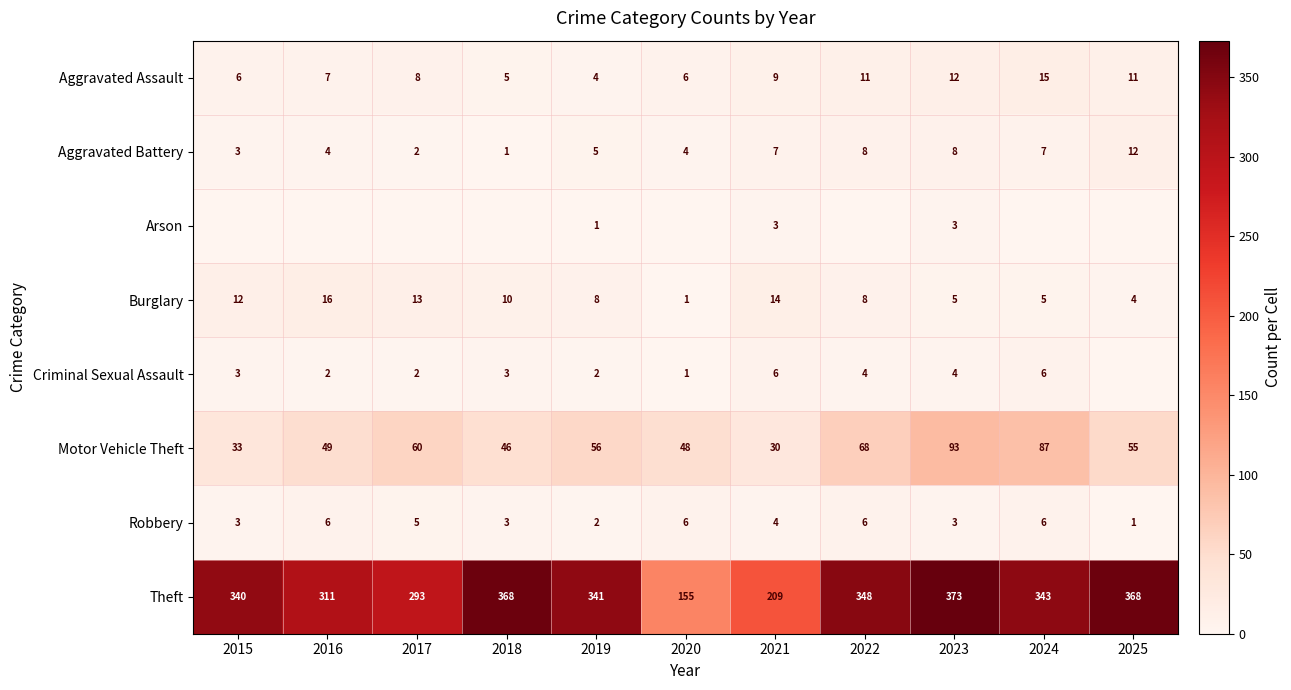

How many series are shown in this chart?

8